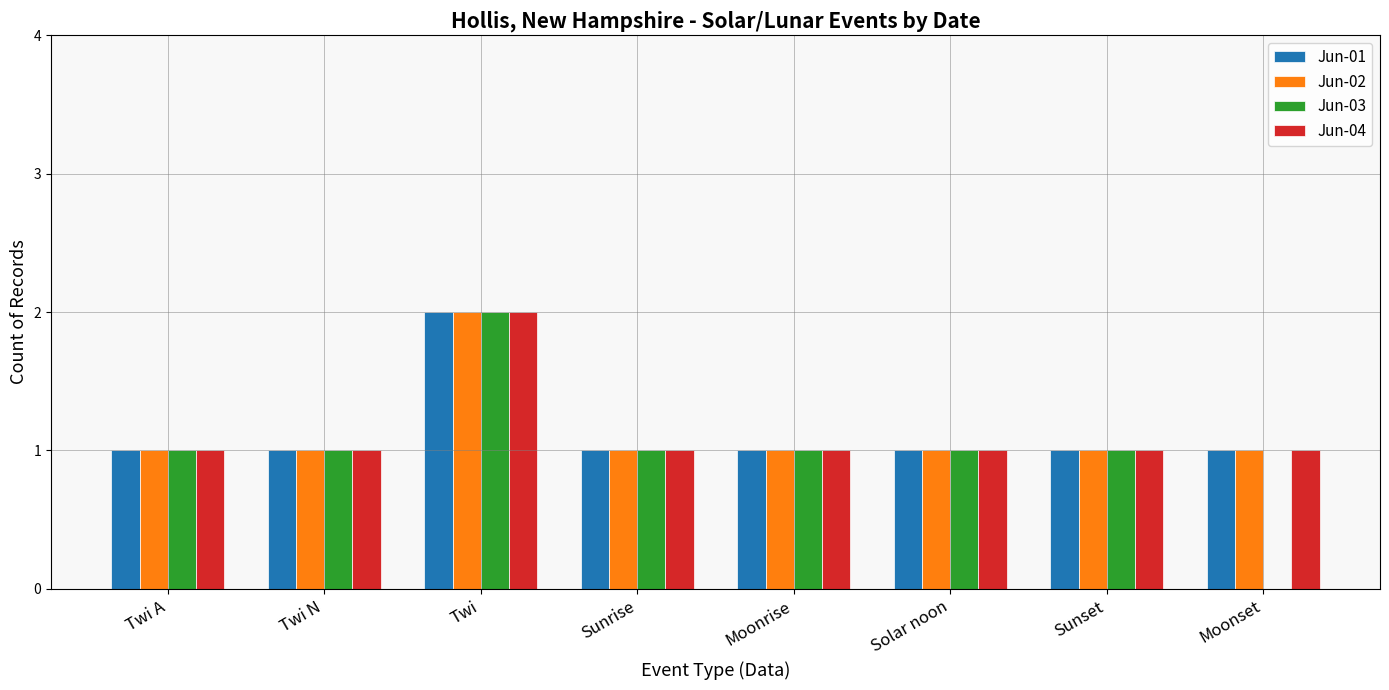

What is the total value across all series at Twi A?

4